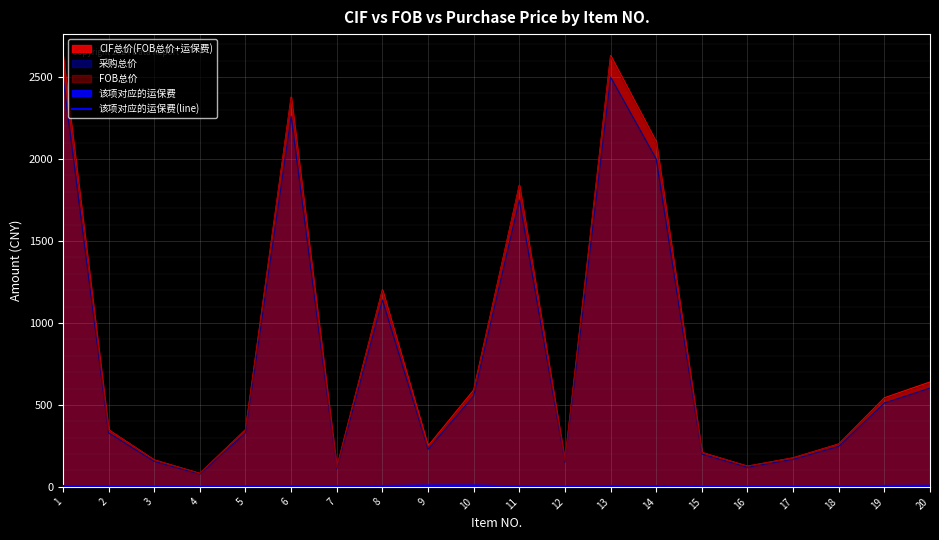

Which label corresponds to the smallest value in the chart?

12